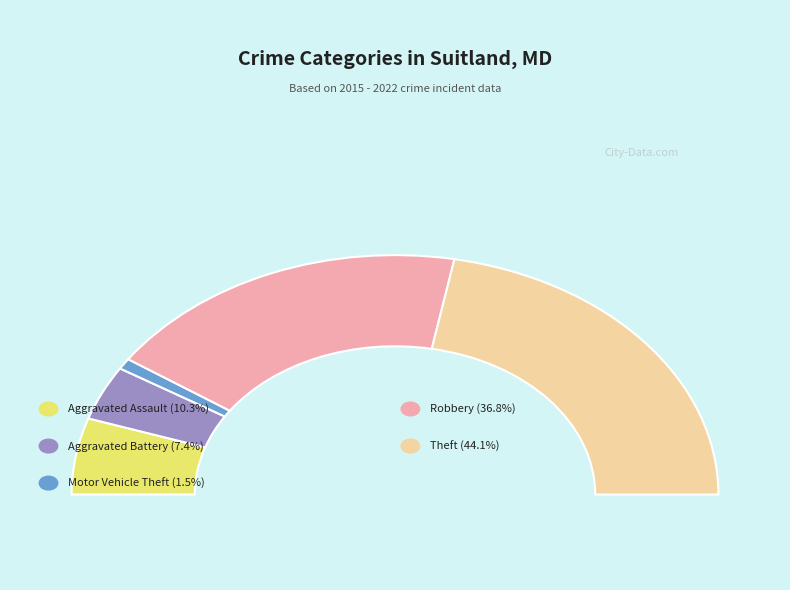

To the nearest percent, what is the combined percentage of Aggravated Assault and Aggravated Battery?

18%